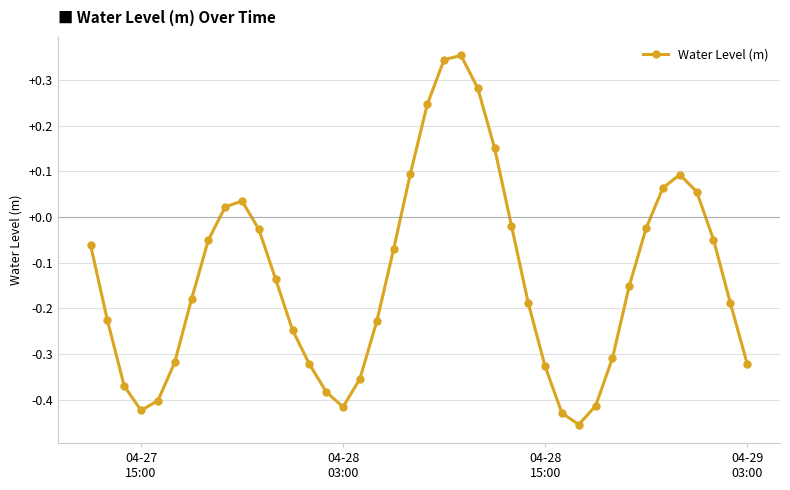

What is the difference between the maximum and minimum values?

0.8